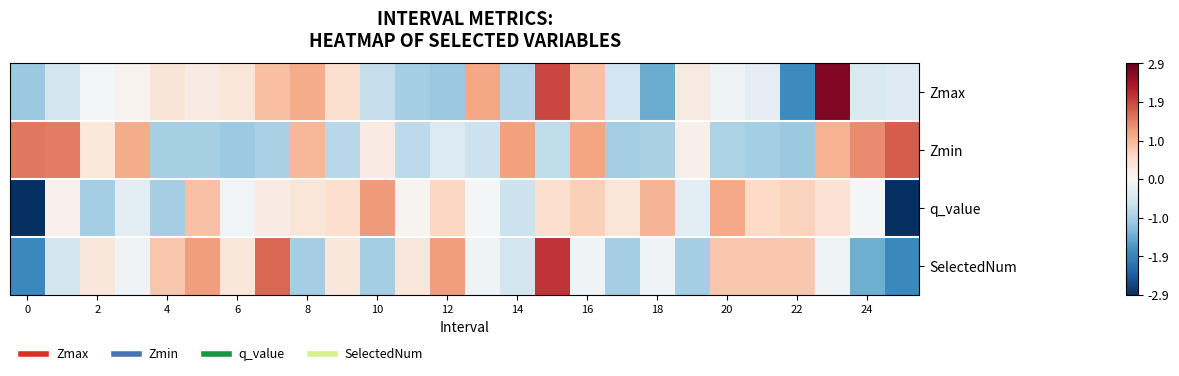

Rank the series by their maximum value, from highest to lowest.

Zmax, SelectedNum, Zmin, q_value